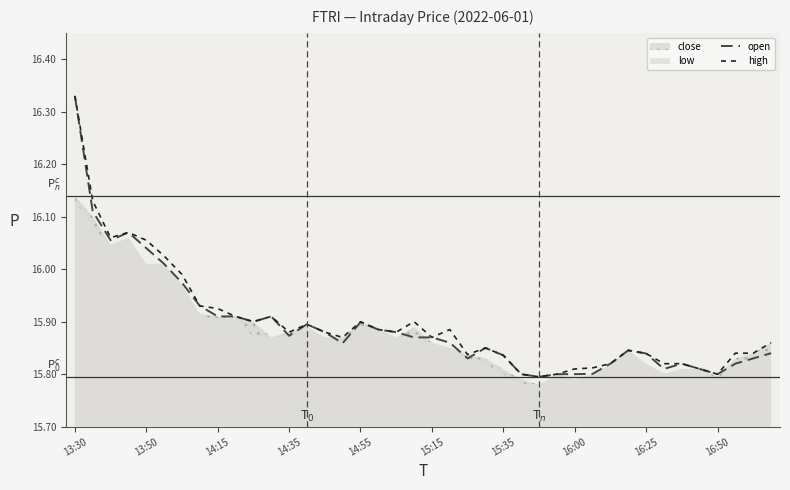

What is the value of the high point at the 23rd from the left?

15.8